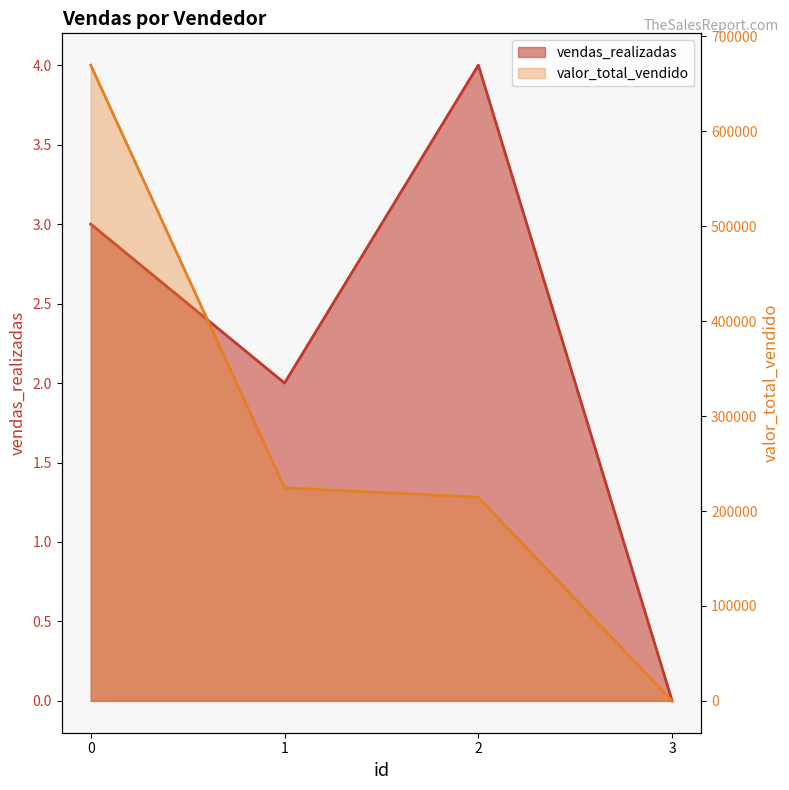

Reading right to left, list all the values displayed in this chart.

vendas_realizadas: 3=0	2=4	1=2	0=3
valor_total_vendido: 3=0	2=214573	1=224445	0=669715